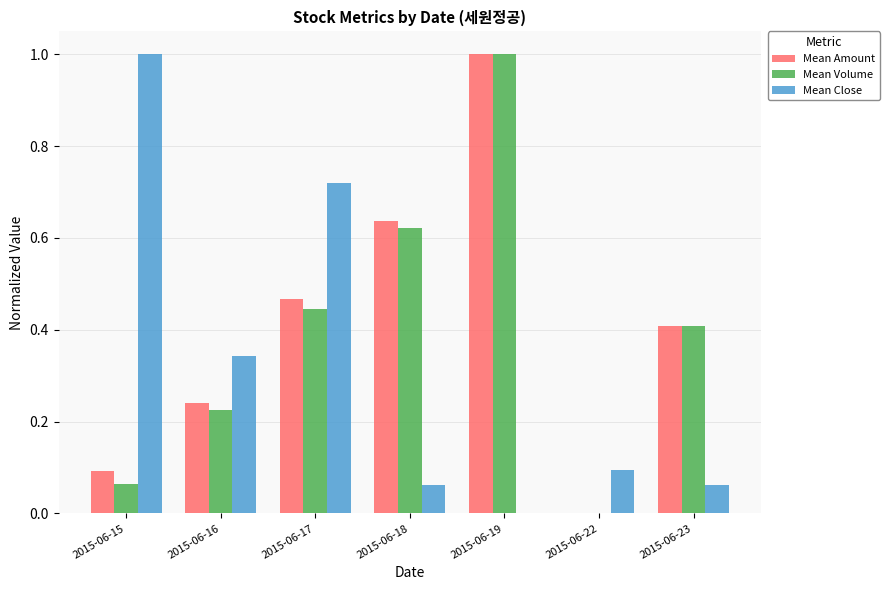

At which category is the sum across all series the highest?

2015-06-19